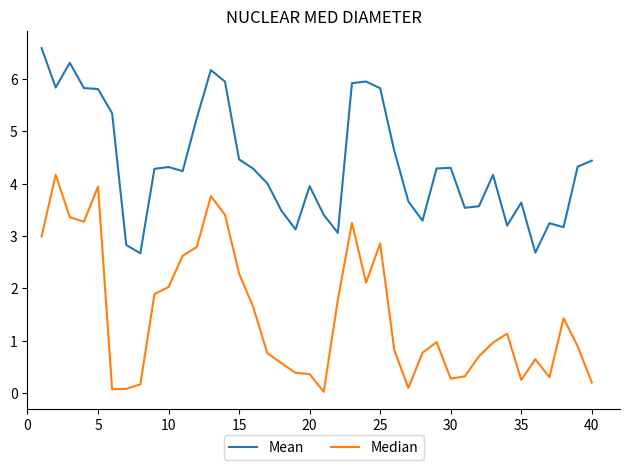

Does the chart display data point markers on the line(s)?

No